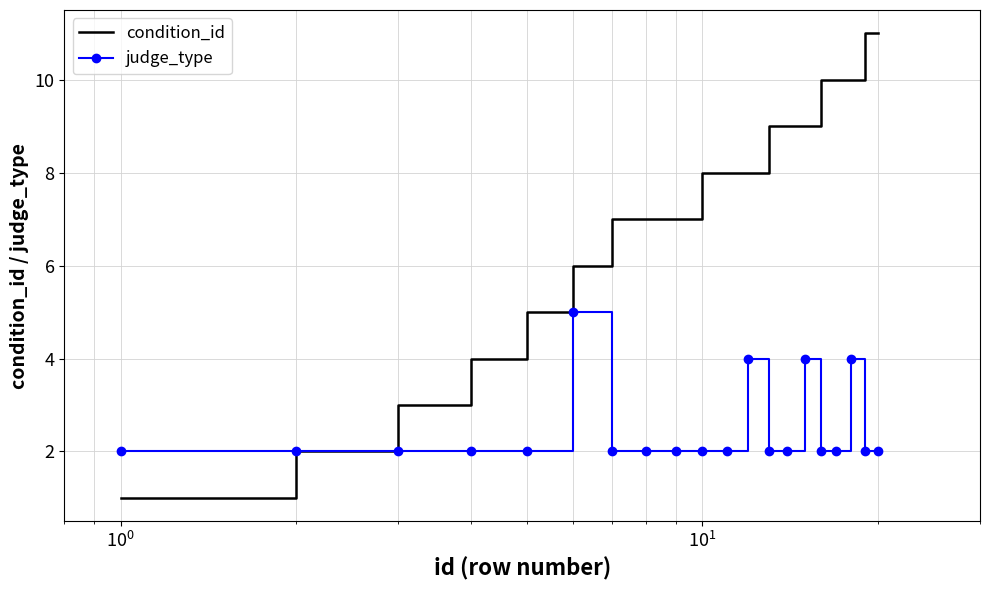

Rank the series by their average value, from lowest to highest.

judge_type, condition_id